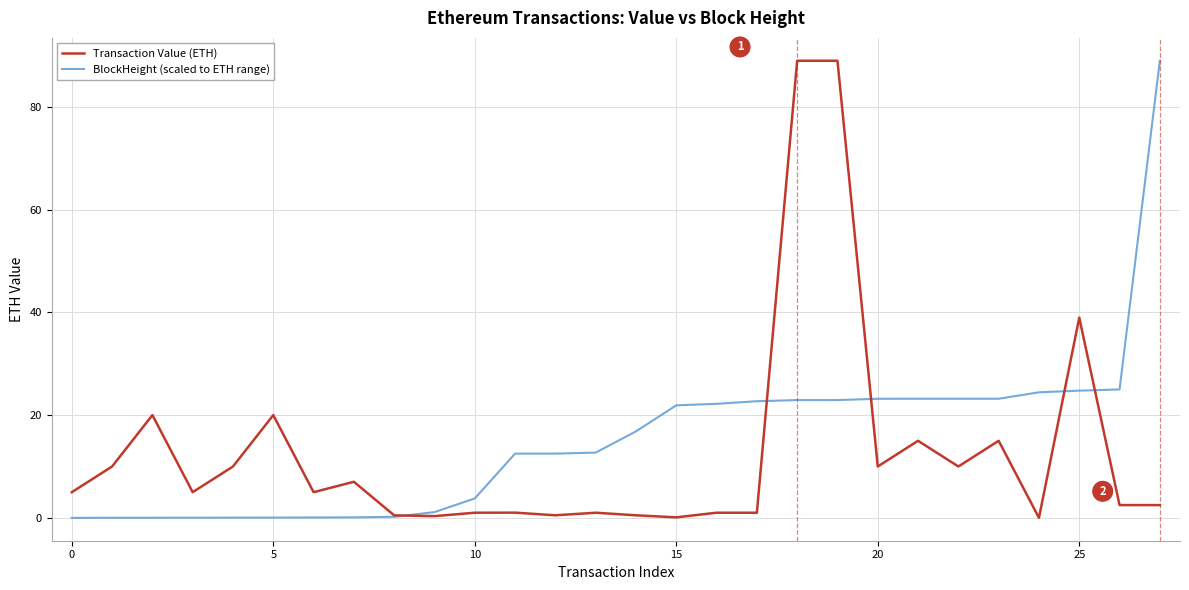

What is the maximum value shown in the chart?

89.0